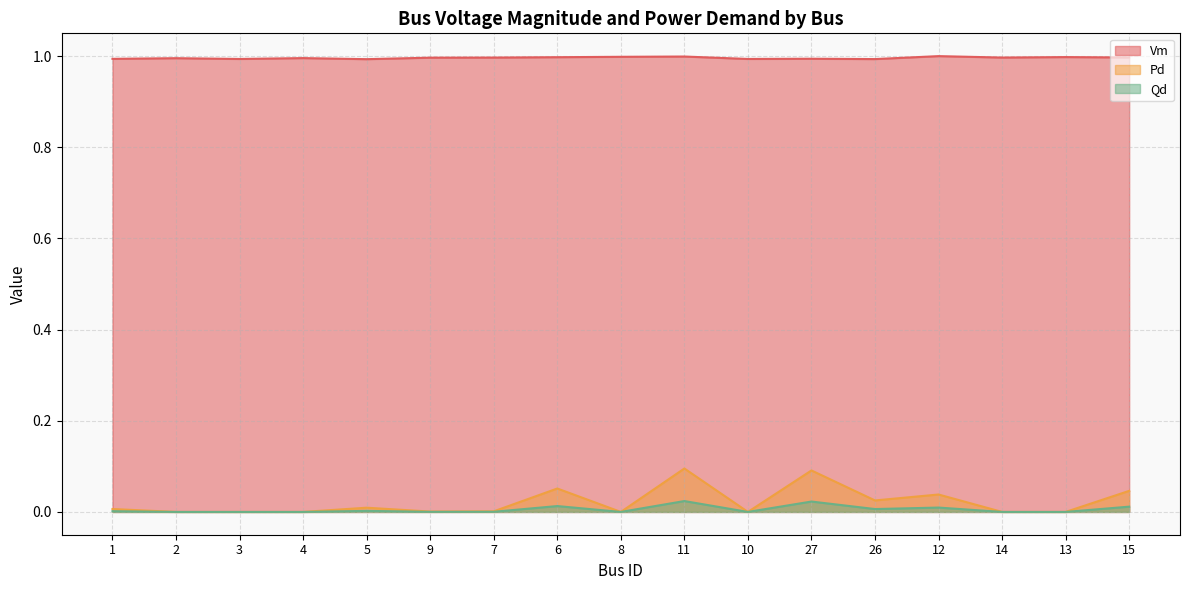

True or false: Pd and Qd intersect in this chart.

False